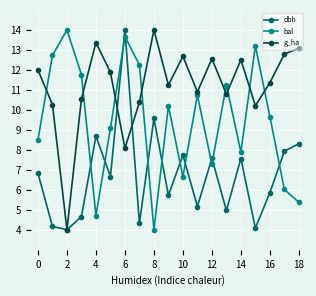

True or false: bal and dbh cross at least once.

True